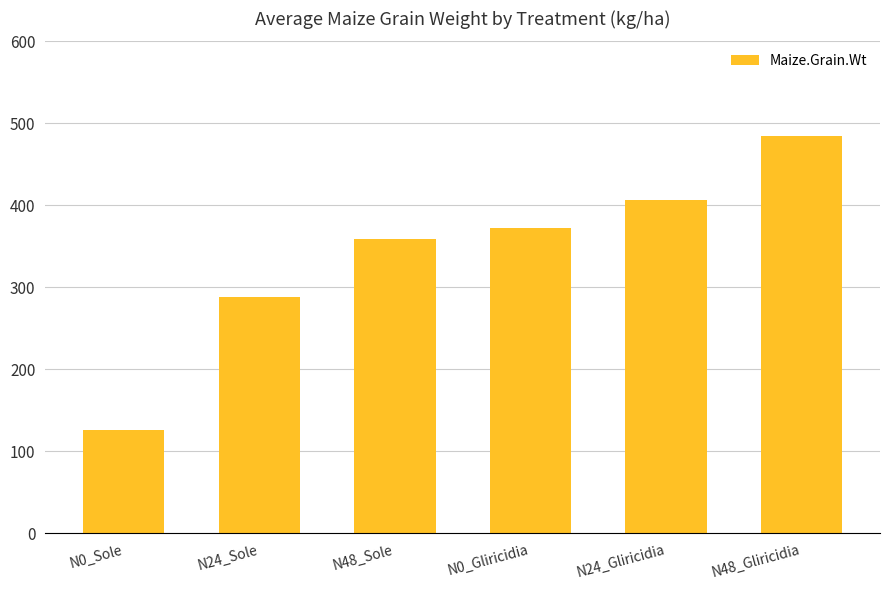

What position from the right is N0_Gliricidia?

3